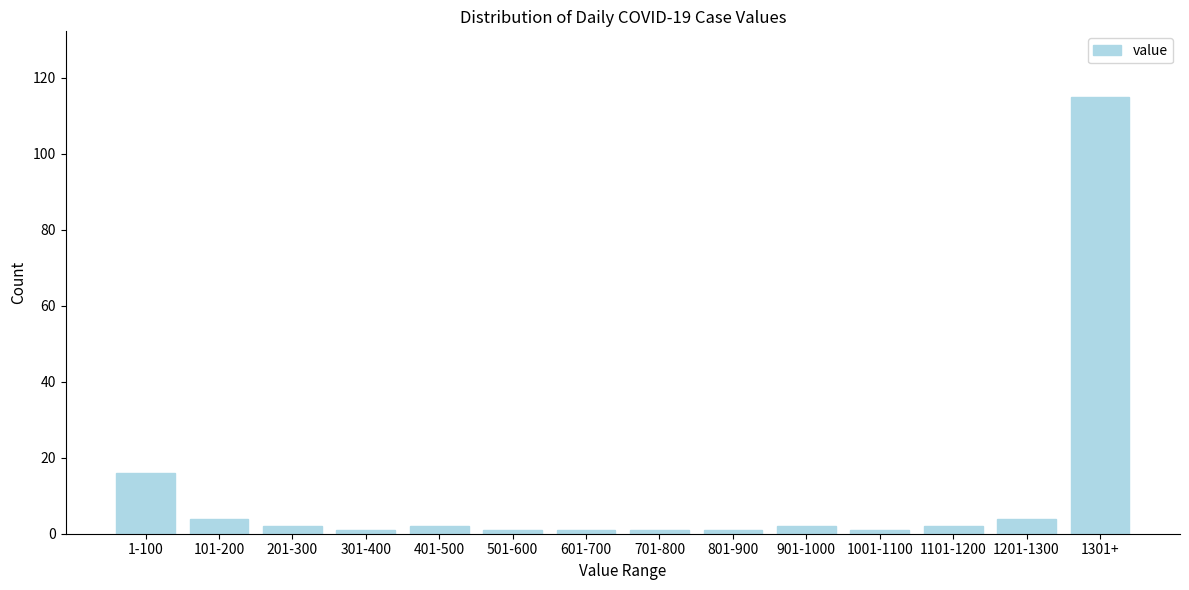

Reading left to right, transcribe all the data shown in this chart.

16	4	2	1	2	1	1	1	1	2	1	2	4	115